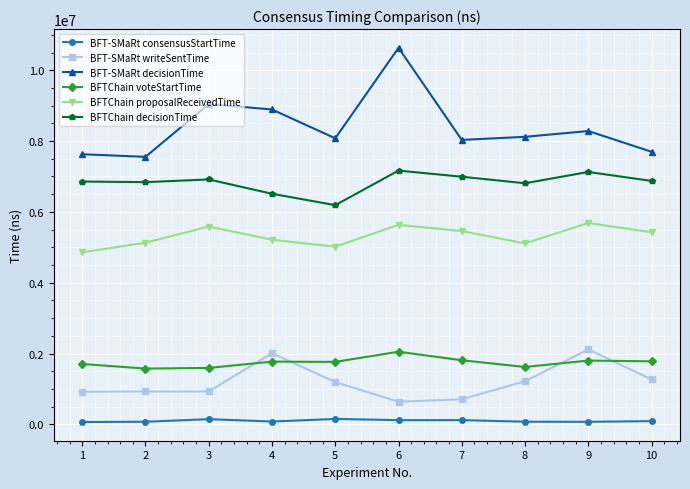

In BFT-SMaRt decisionTime, how many points are higher than both neighbors (excluding endpoints)?

3